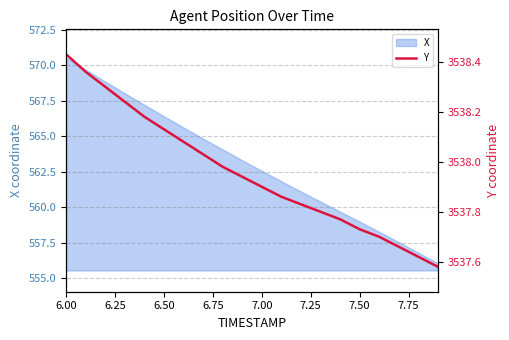

What is the minimum value for X?

556.0